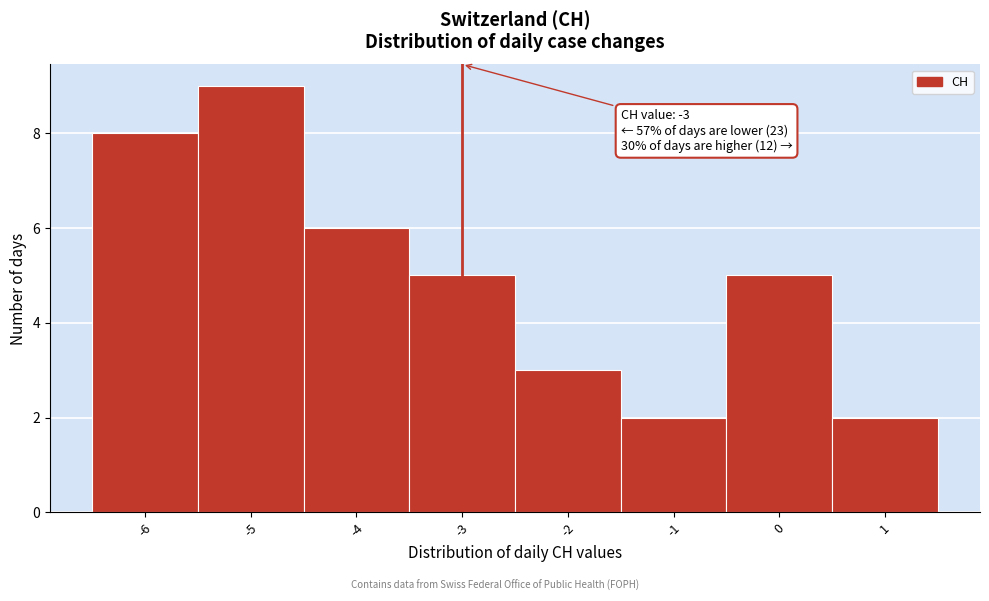

Which range on the x-axis has the tallest bar?

-5.5 to -4.5